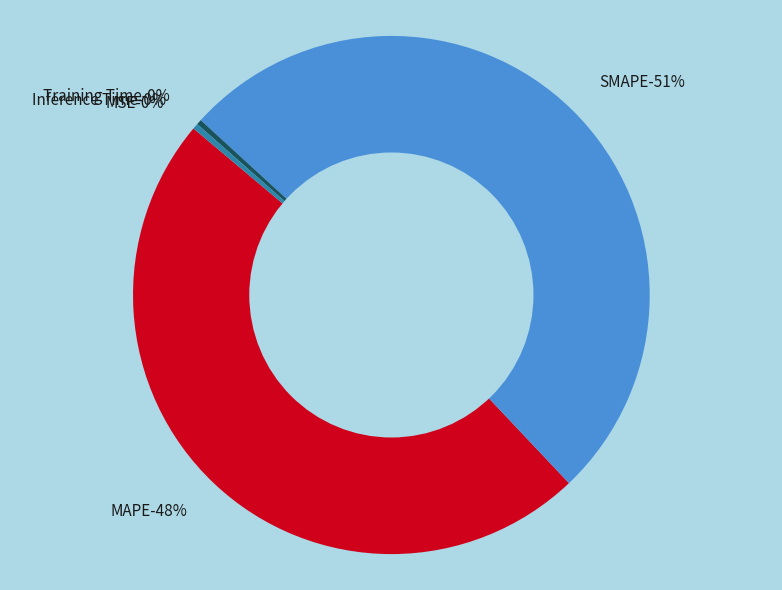

Rank the categories by value from highest to lowest.

SMAPE, MAPE, Inference Time, Training Time, MSE